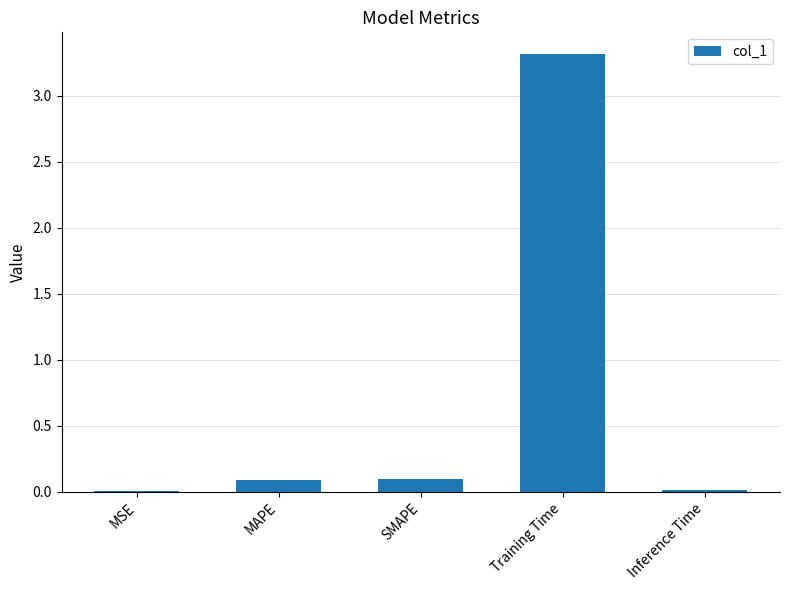

The value at MSE is 0.0. True or false?

True